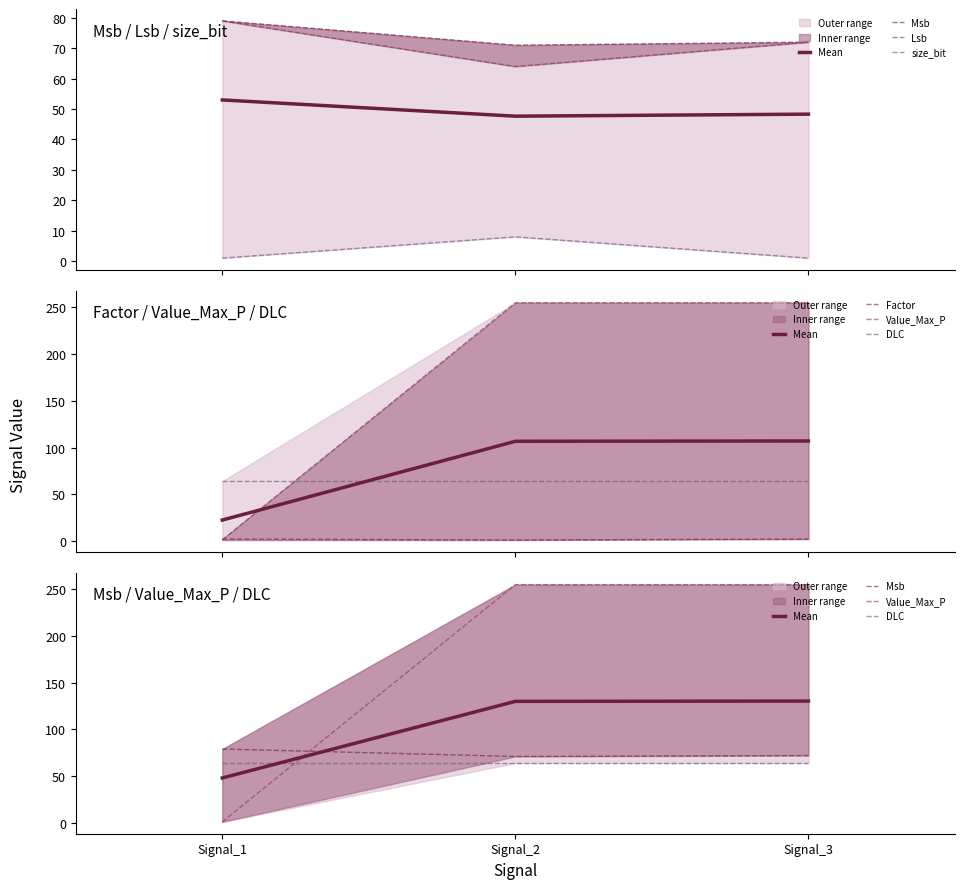

What is the difference between the Lsb values at Signal_2 and Signal_1?

15.0